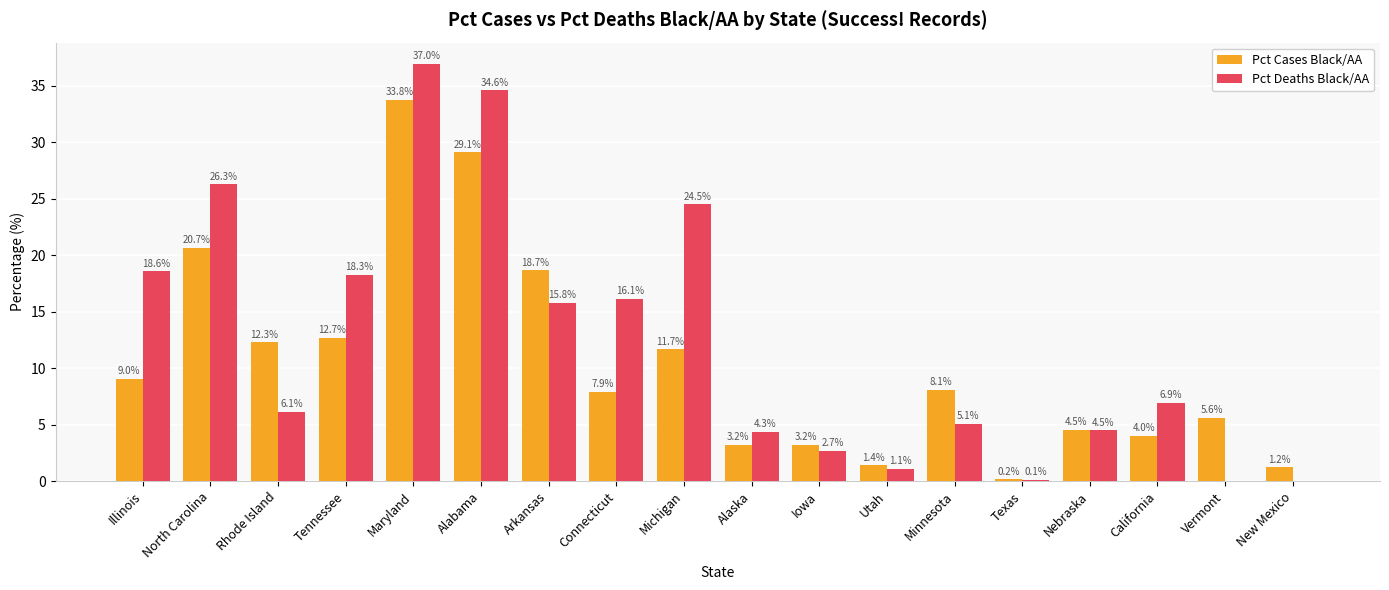

Between Nebraska and California, which series saw the biggest shift?

Pct Deaths Black/AA